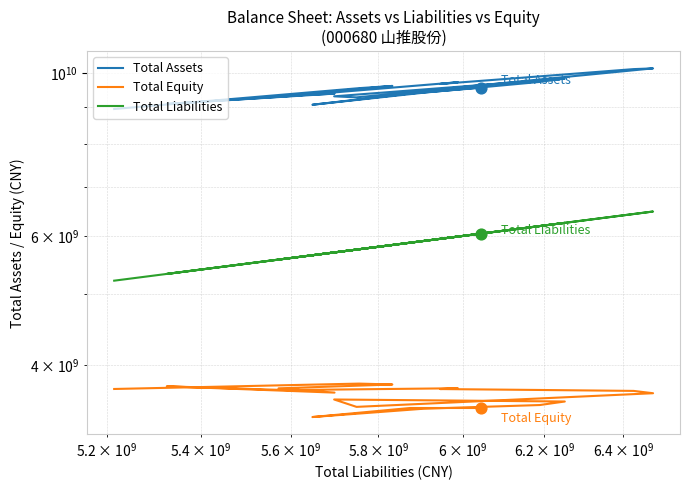

Is the value of Total Liabilities at 13 greater than the value of Total Equity at 10?

Yes